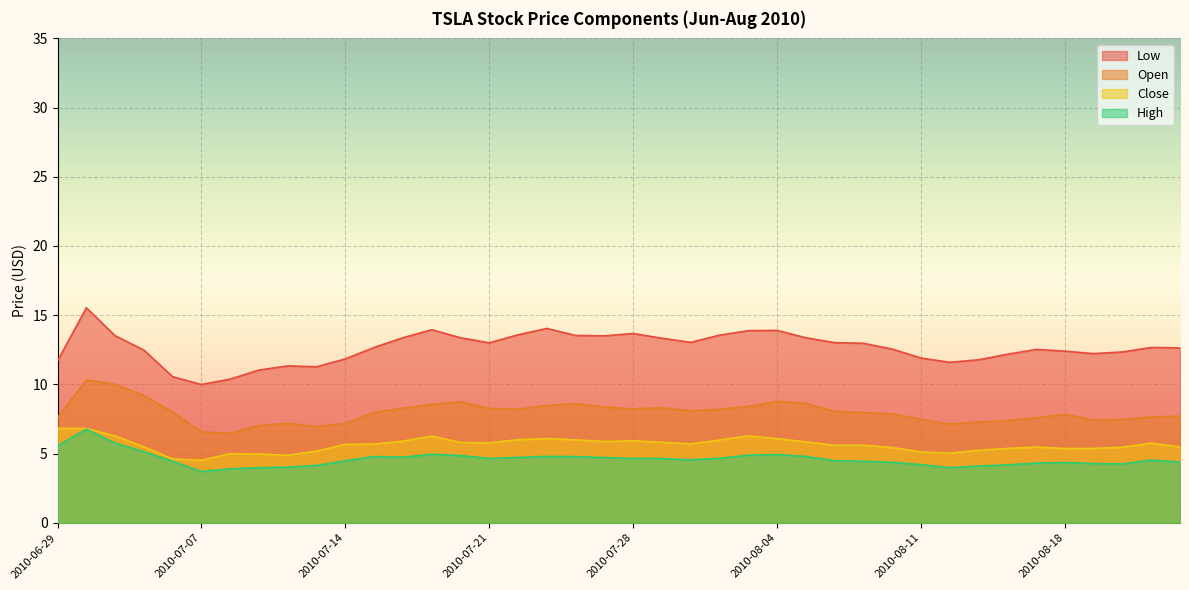

What is the label of the 27th point from the left?

2010-08-05